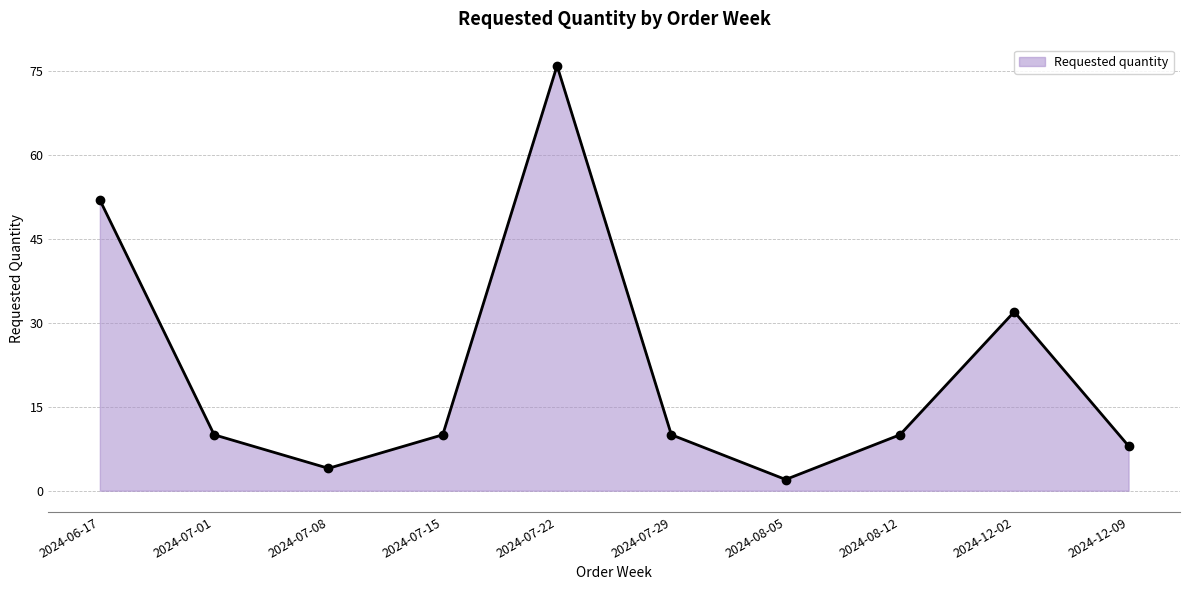

How many data points does each series have?

10